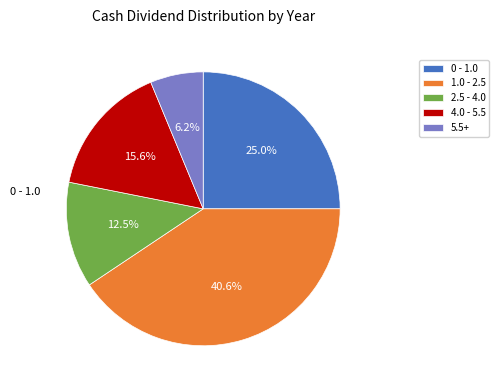

Is there a majority slice in this chart?

No